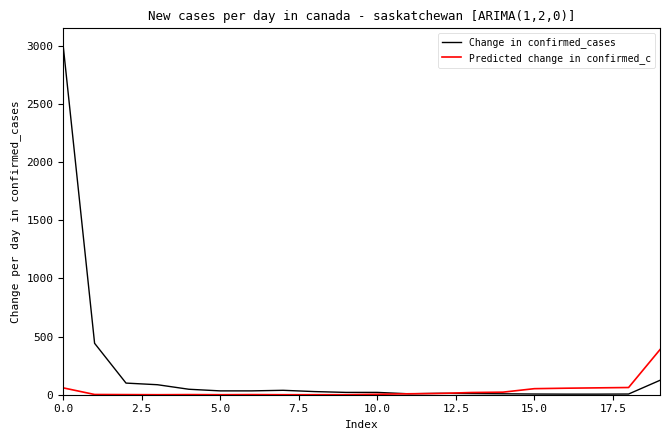

Does the chart display data point markers on the line(s)?

No